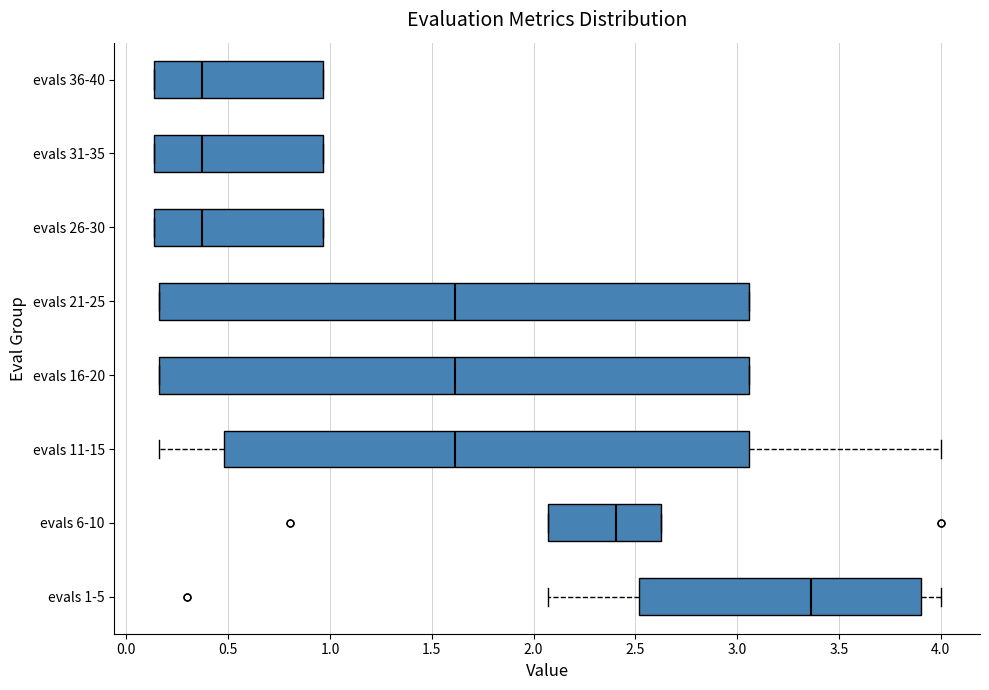

Reading bottom to top, transcribe this box plot: for each box, give where its median line is, the range the box spans, and where its two whiskers end, as read against the x-axis. The values are not printed on the chart, so give them approximately, as read against the axis.

evals 1-5: median 3.35, box 2.50 to 3.90, whiskers 2.05 to 4.00
evals 6-10: median 2.40, box 2.05 to 2.65, whiskers 2.05 to 2.65
evals 11-15: median 1.60, box 0.50 to 3.05, whiskers 0.15 to 4.00
evals 16-20: median 1.60, box 0.15 to 3.05, whiskers 0.15 to 3.05
evals 21-25: median 1.60, box 0.15 to 3.05, whiskers 0.15 to 3.05
evals 26-30: median 0.35, box 0.15 to 0.95, whiskers 0.15 to 0.95
evals 31-35: median 0.35, box 0.15 to 0.95, whiskers 0.15 to 0.95
evals 36-40: median 0.35, box 0.15 to 0.95, whiskers 0.15 to 0.95